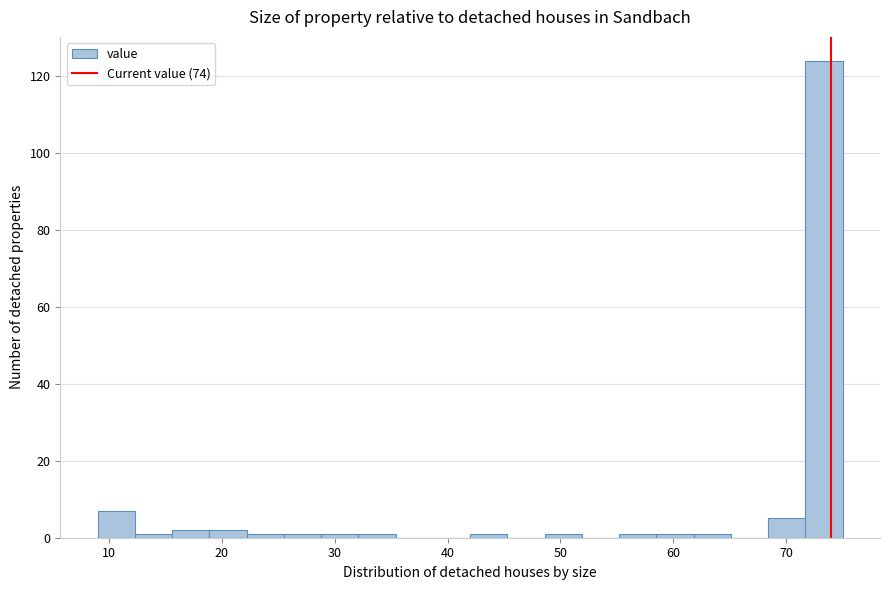

Around what value on the x-axis is the tallest bar? Give the approximate position of its centre, as read against the axis.

73